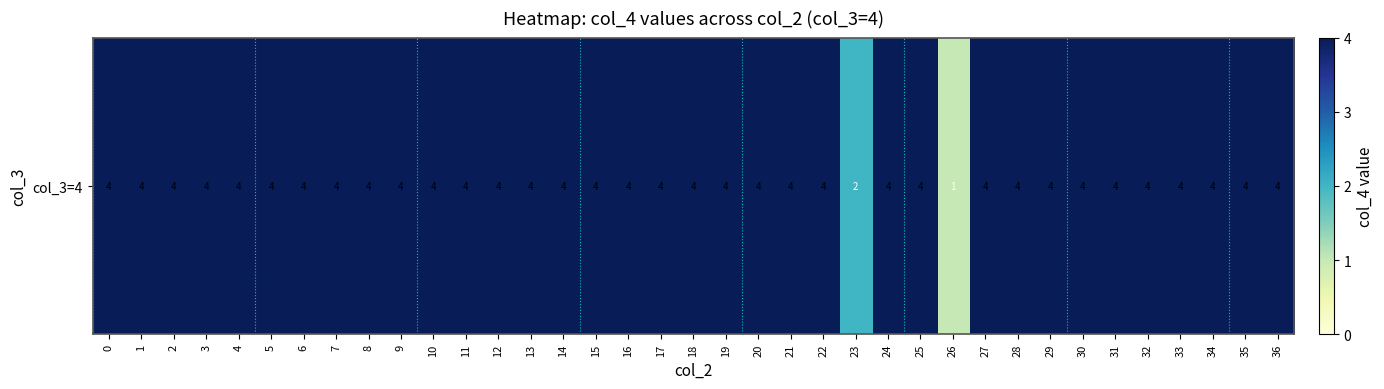

What is the approximate value at 15?

4